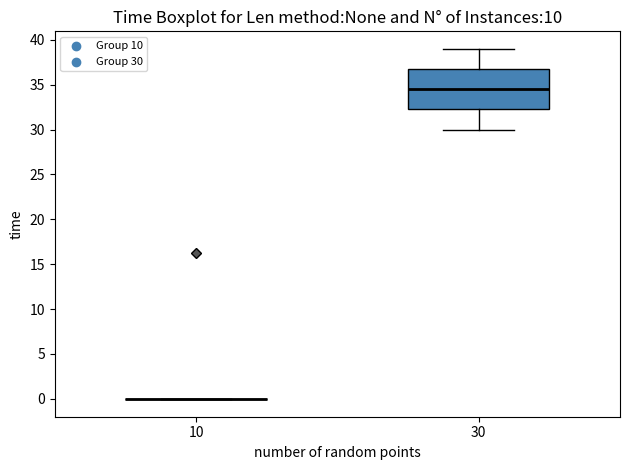

Which box is the tallest, from its lower edge to its upper edge?

30